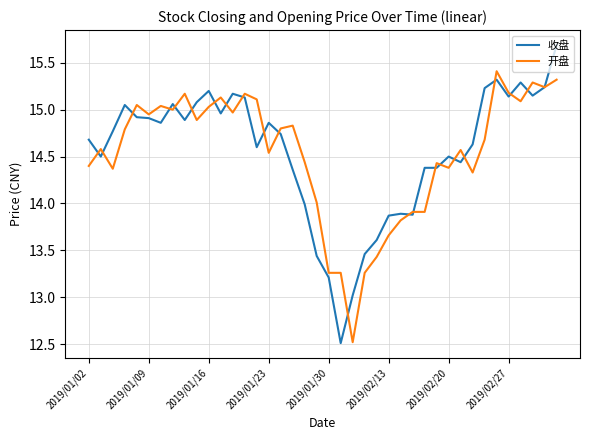

What are all the series names shown in the legend?

收盘, 开盘